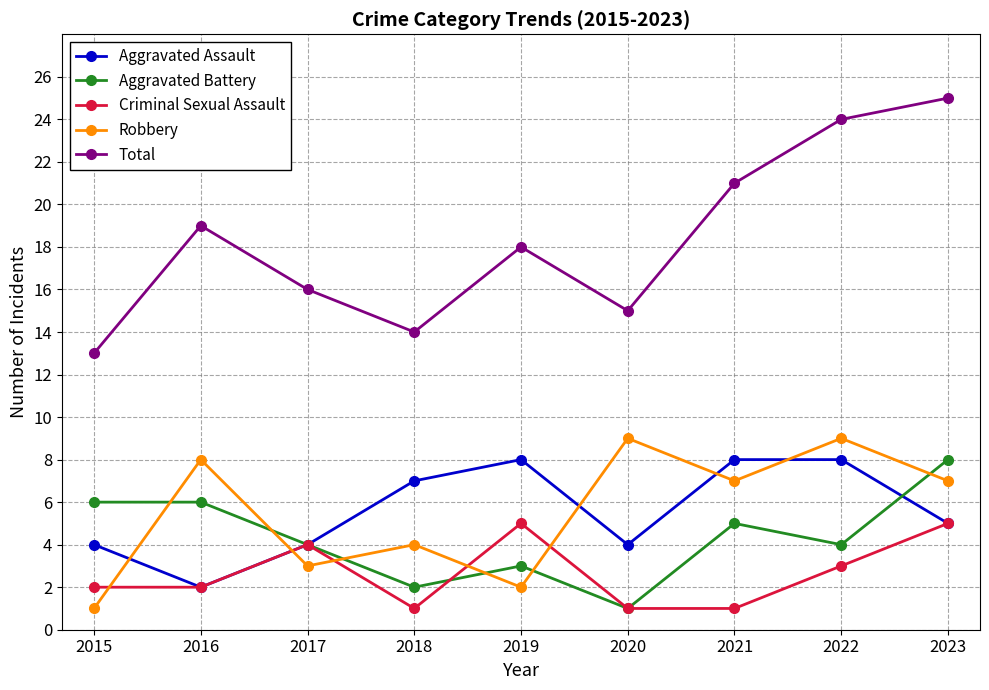

Is it true that Aggravated Assault equals 4 at 2020?

True